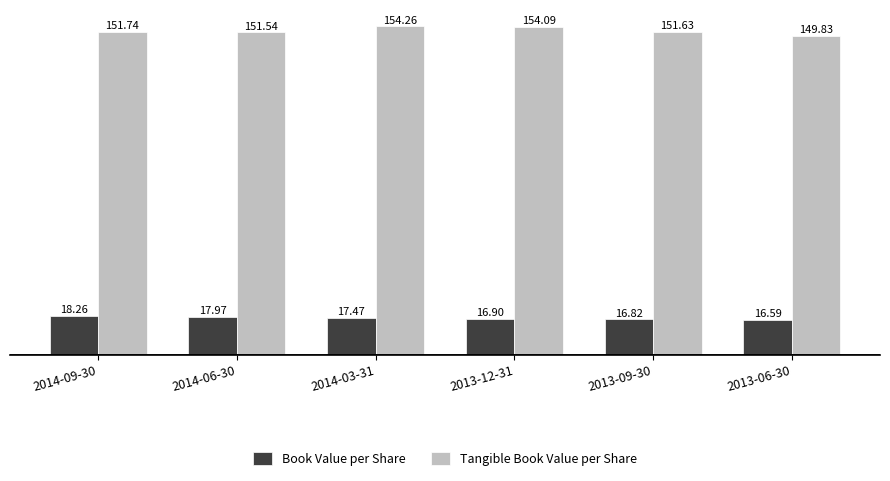

Where is Book Value per Share nearest to the value 17?

2013-12-31